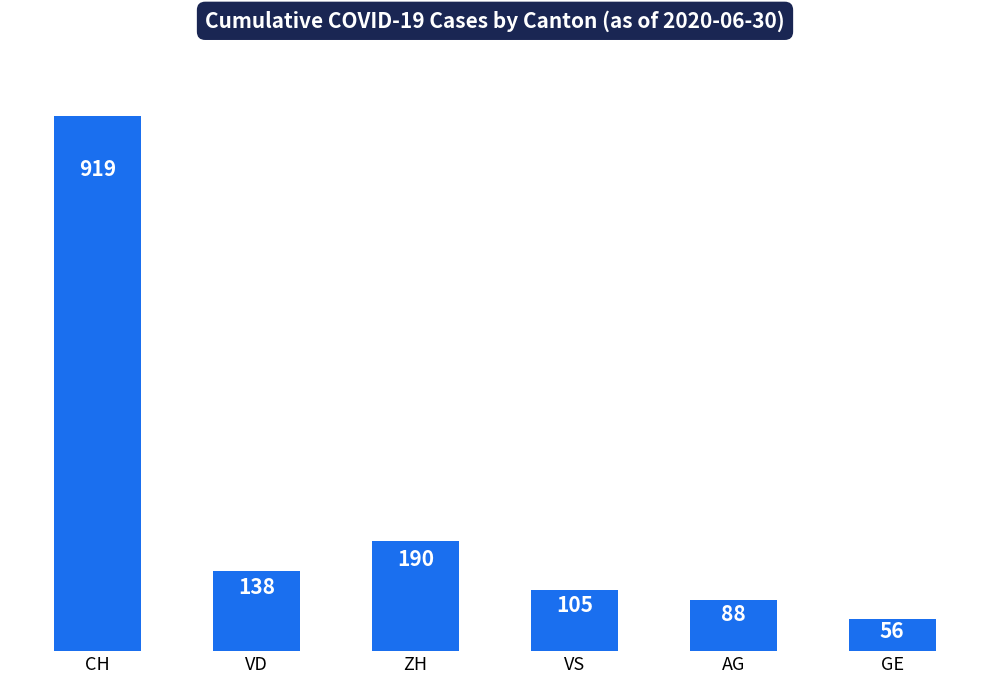

Reading left to right, what are all the values shown in this chart?

CH=919	VD=138	ZH=190	VS=105	AG=88	GE=56